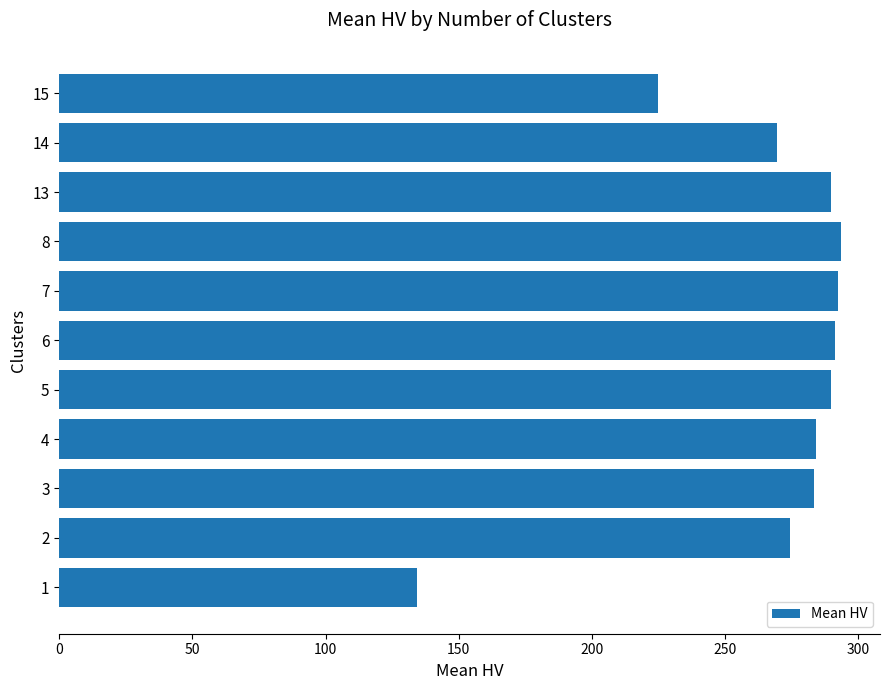

Read the value at 6.

291.1